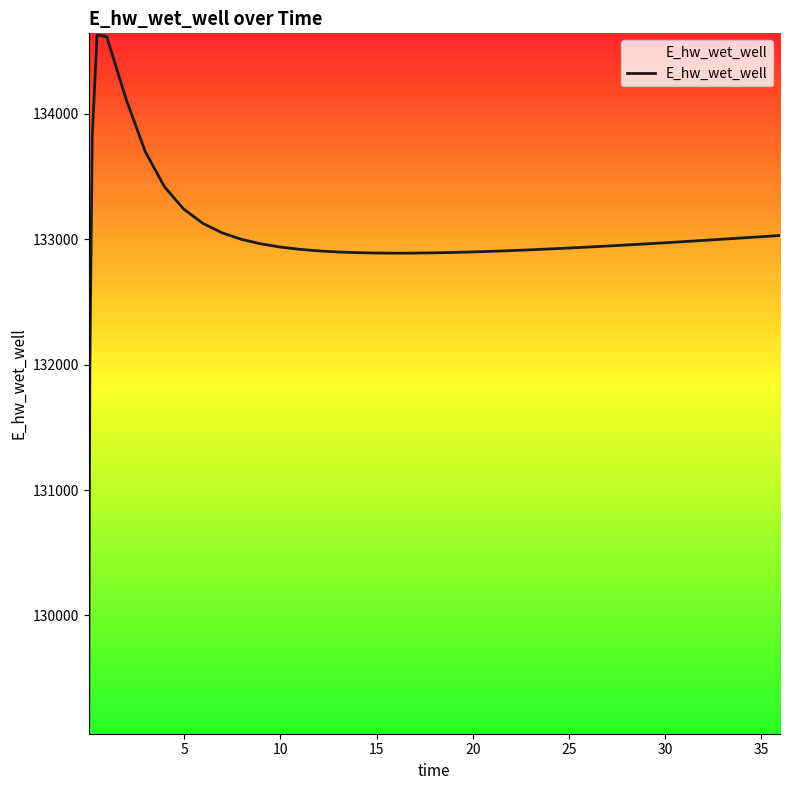

What is the greatest value displayed?

134628.0